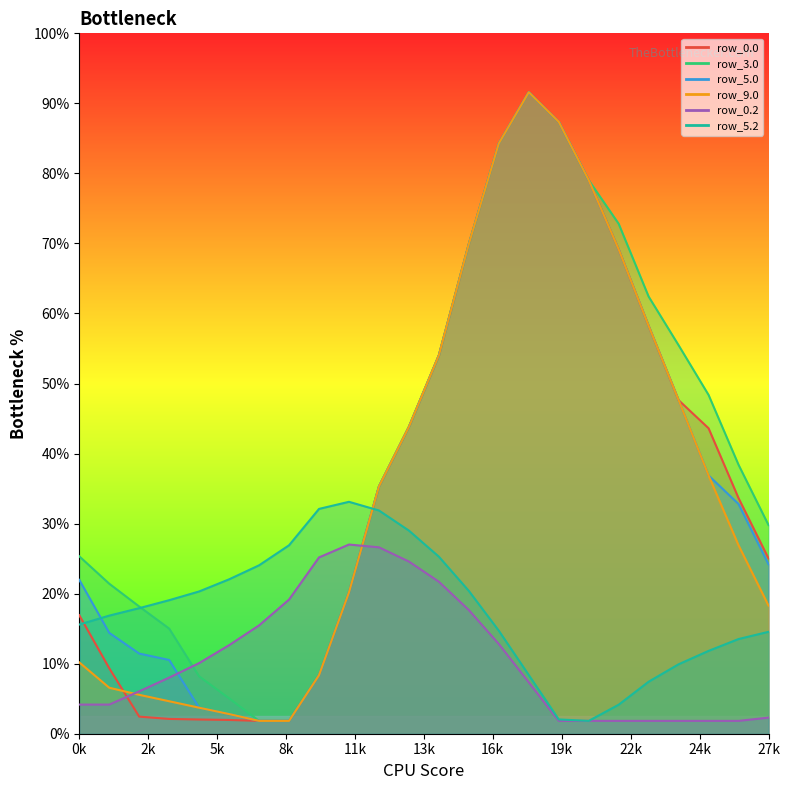

Between 5 and 9, which series saw the biggest shift?

row_0.0